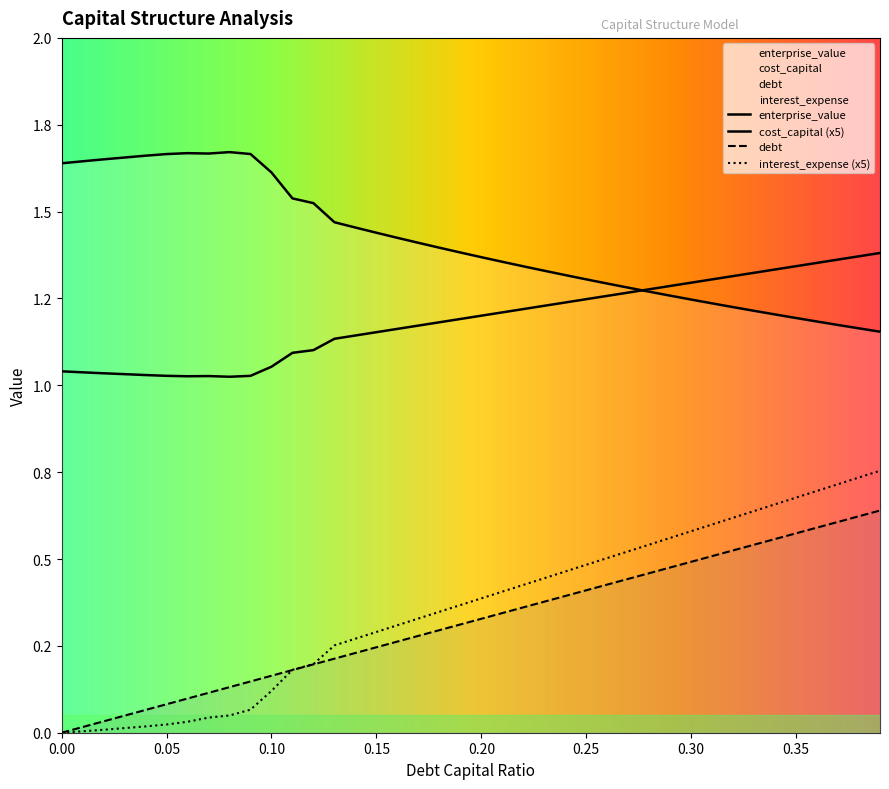

Is it true that cost_capital equals 1.2 at 0.23?

True